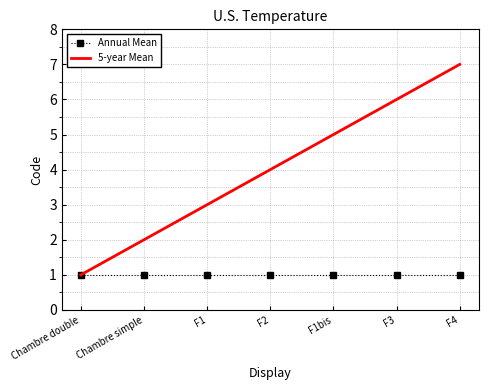

Between Chambre simple and F1bis, which series saw the biggest shift?

5-year Mean